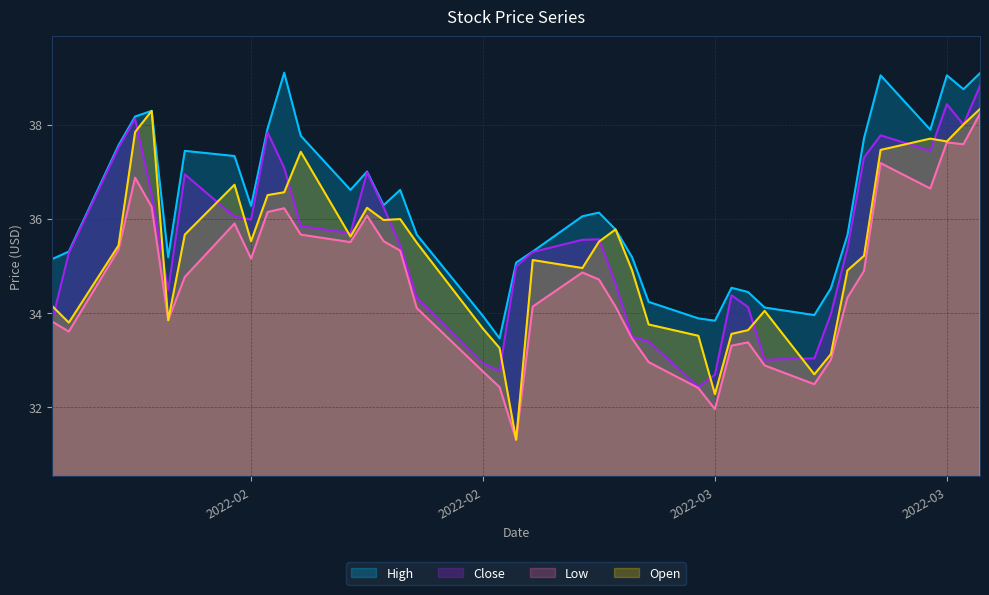

What is the sum of all Open values?

1411.3